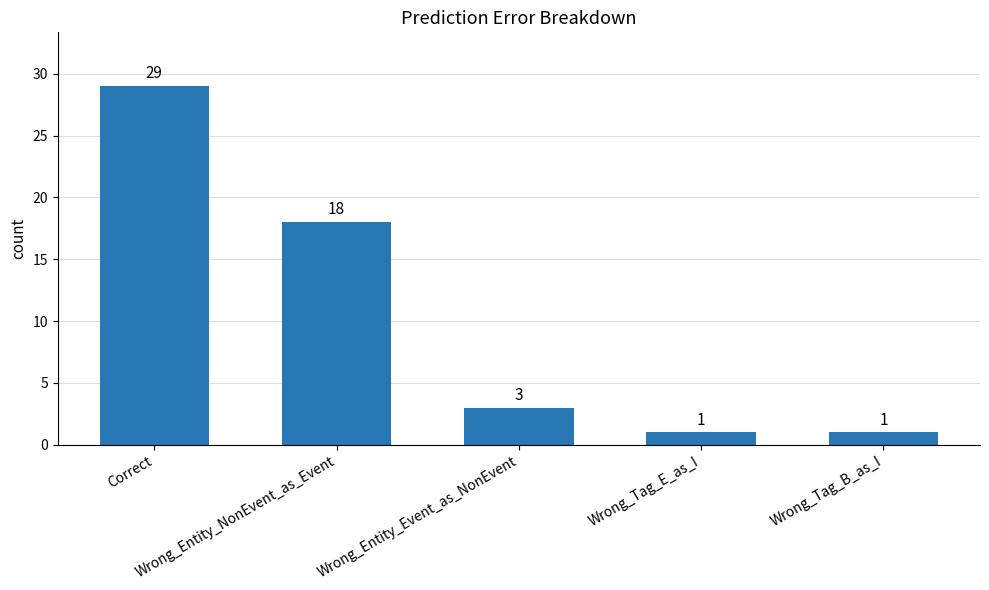

Does the chart contain any negative values?

No